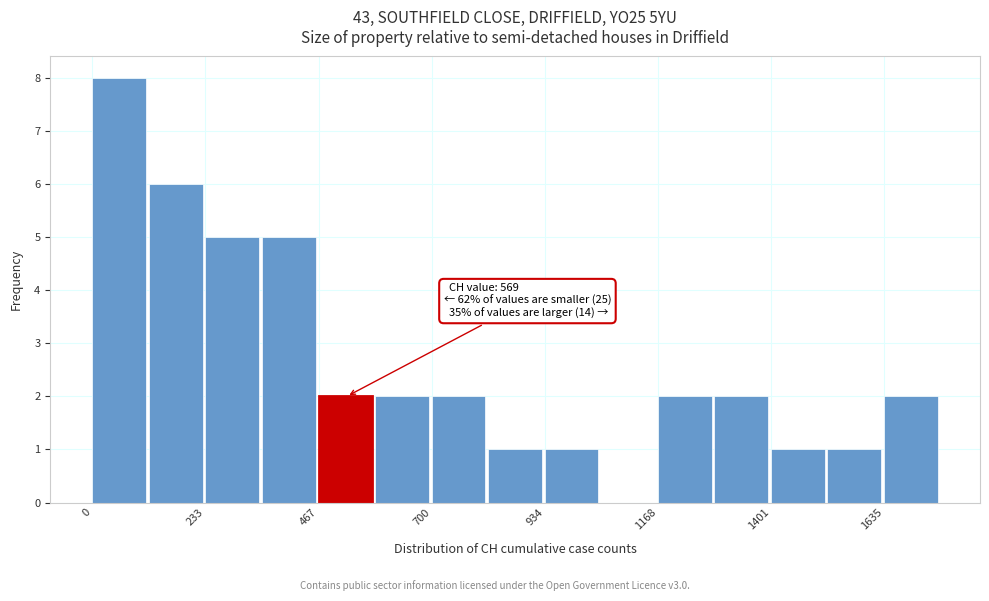

Around what value on the x-axis is the tallest bar? Give the approximate position of its centre, as read against the axis.

50